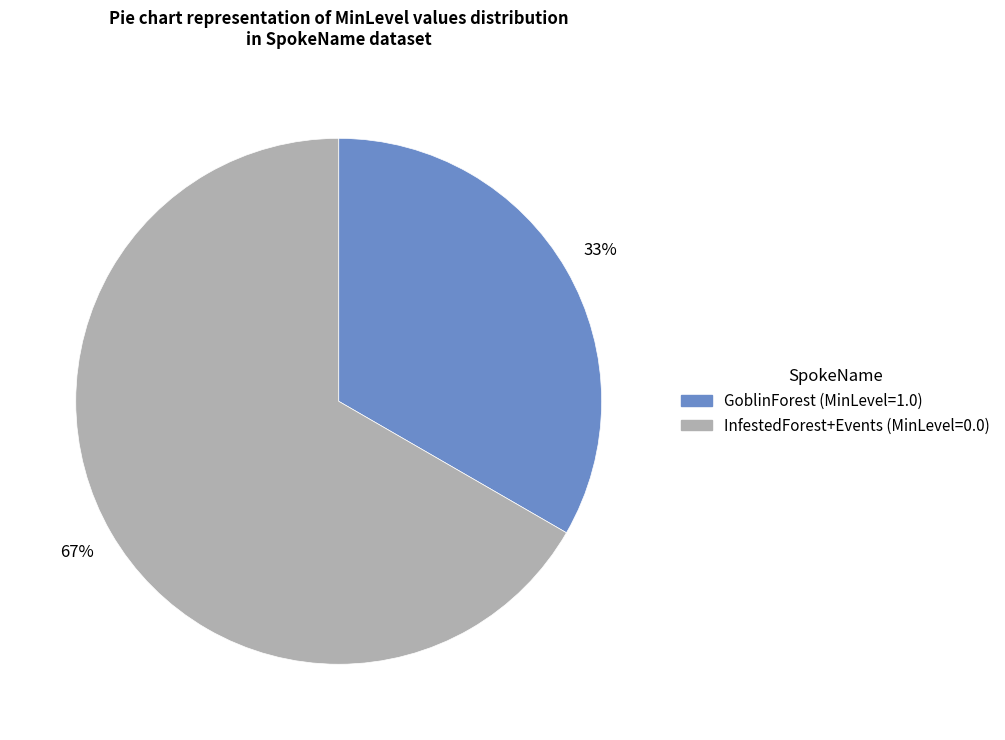

How many slices are in this pie chart?

2